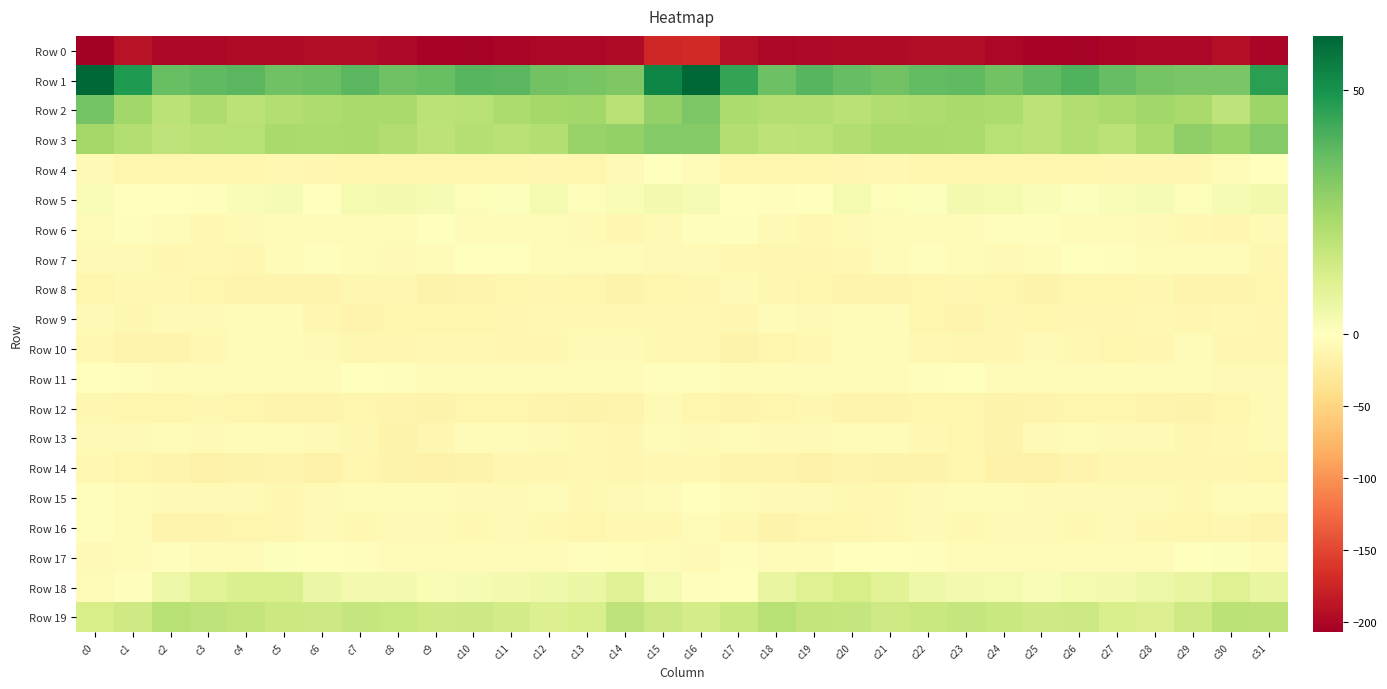

List the series in order of their peak value, highest first.

Row 1, Row 2, Row 3, Row 19, Row 18, Row 5, Row 17, Row 11, Row 7, Row 15, Row 4, Row 6, Row 16, Row 10, Row 13, Row 9, Row 12, Row 8, Row 14, Row 0